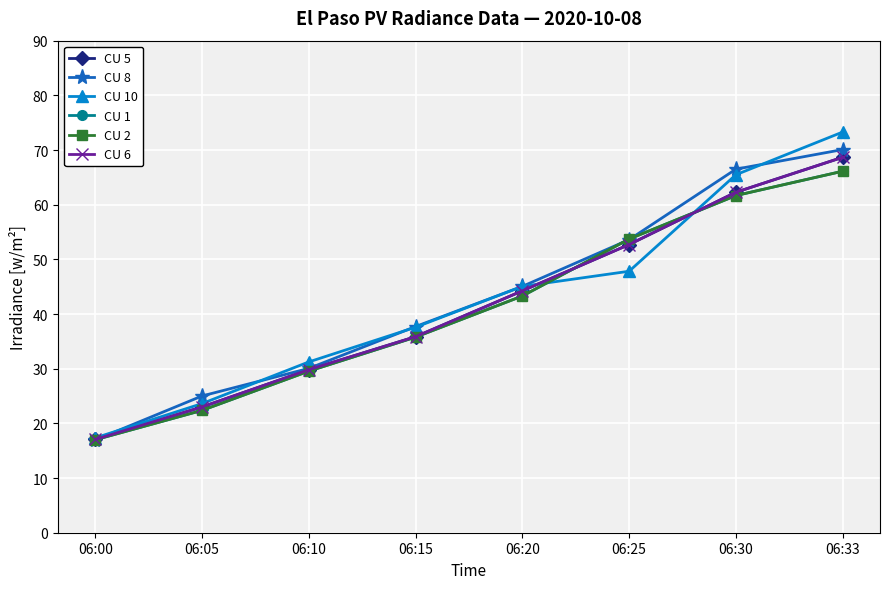

Does the chart have visible grid lines?

Yes